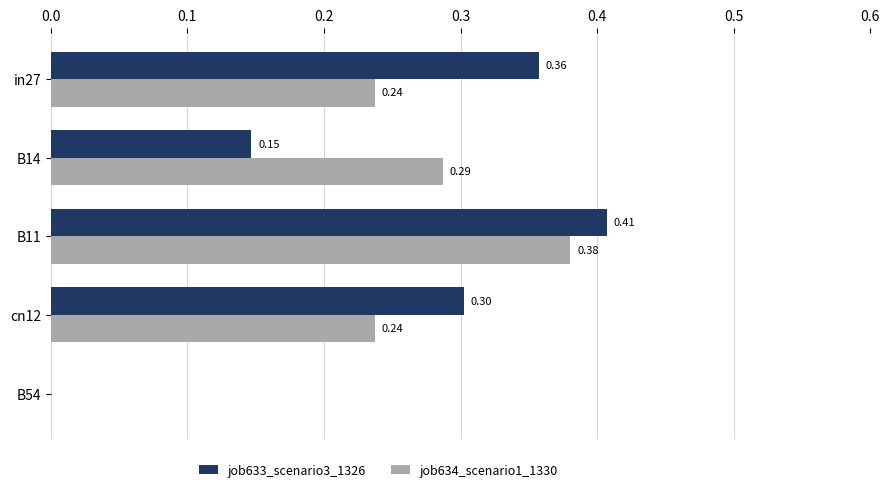

Between B14 and B11, which series saw the biggest shift?

job633_scenario3_1326